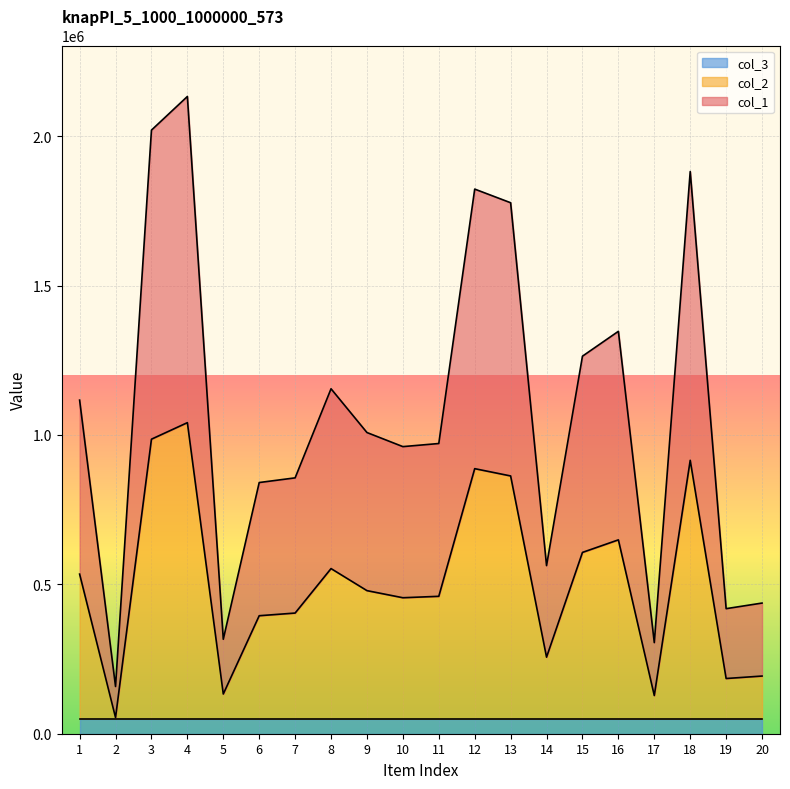

True or false: col_1 has a value of 562679 at 14.

True